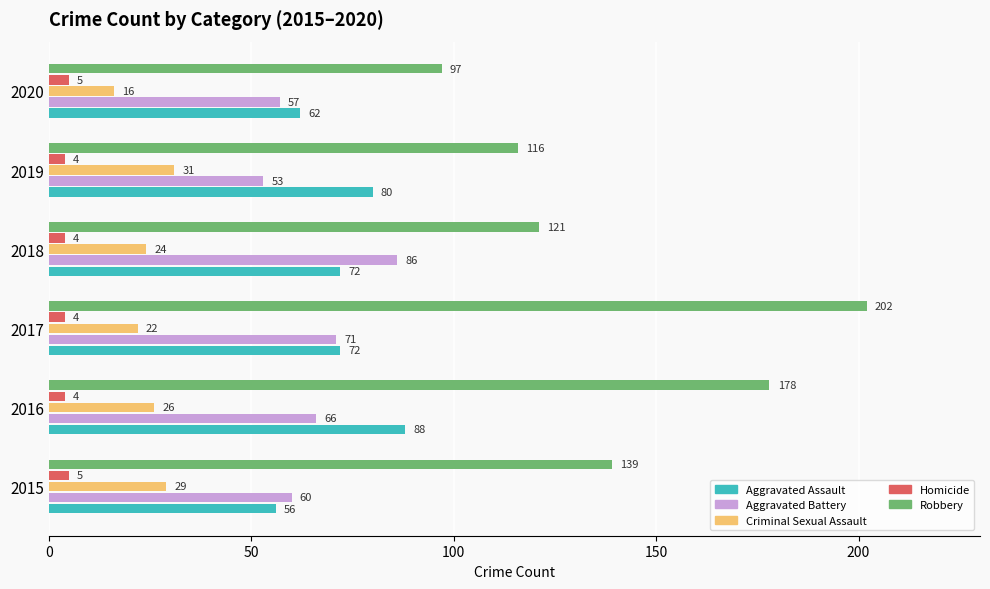

At how many categories does at least one series exceed 32?

6